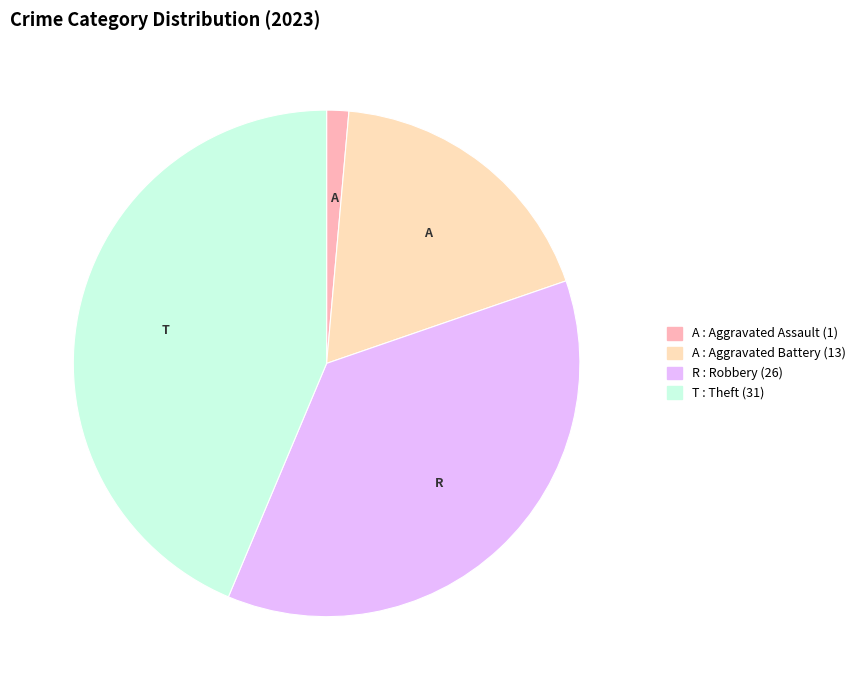

Is there a majority slice in this chart?

No